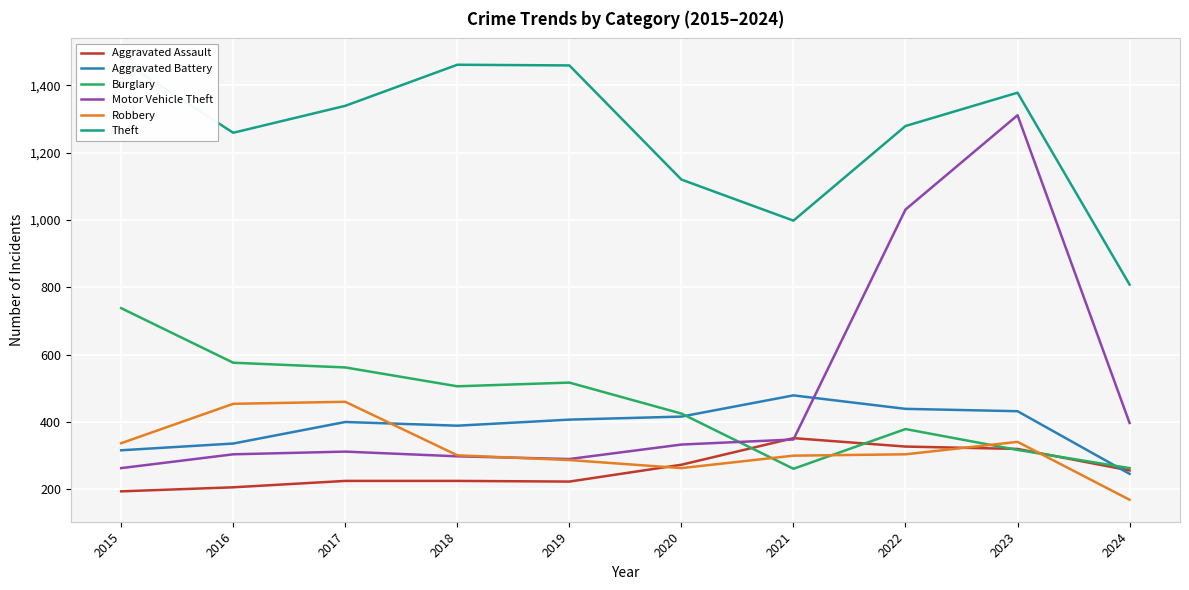

How many times do Aggravated Assault and Motor Vehicle Theft cross each other?

2